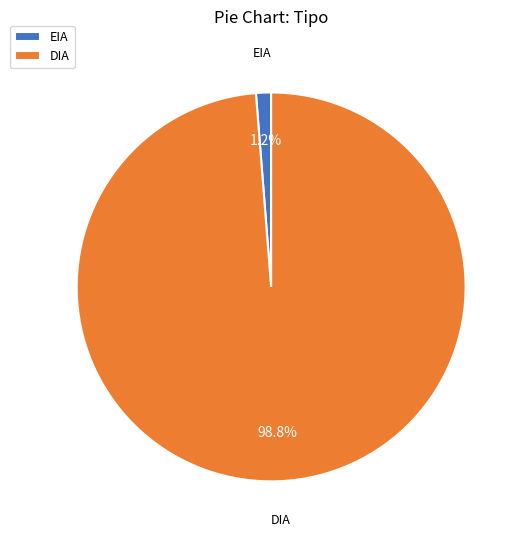

Which has a higher value, DIA or EIA?

DIA